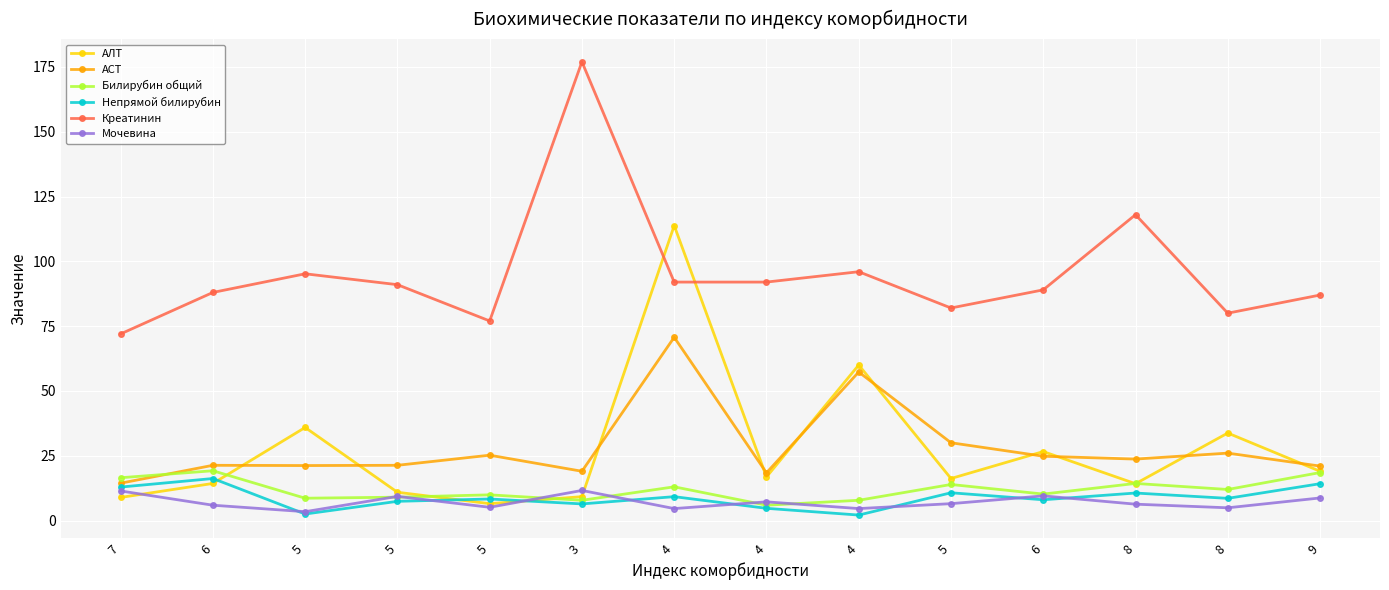

Which category has the highest value across all series?

3